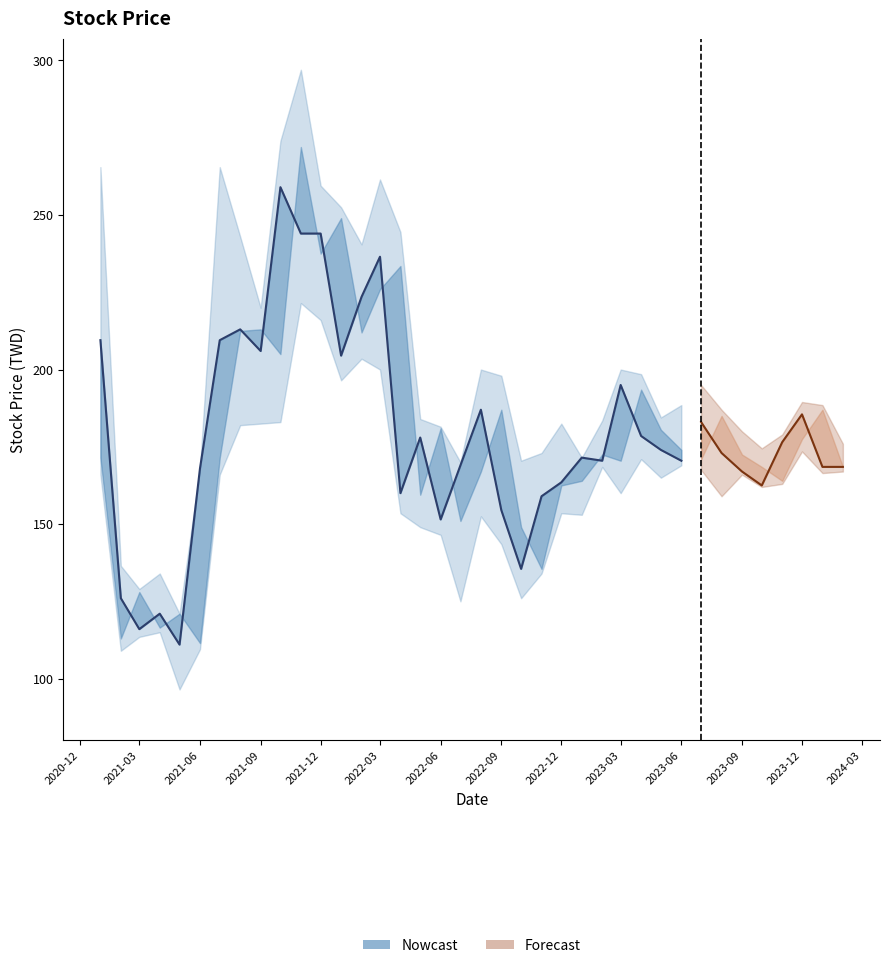

Is this an area chart (filled region under the line)?

No